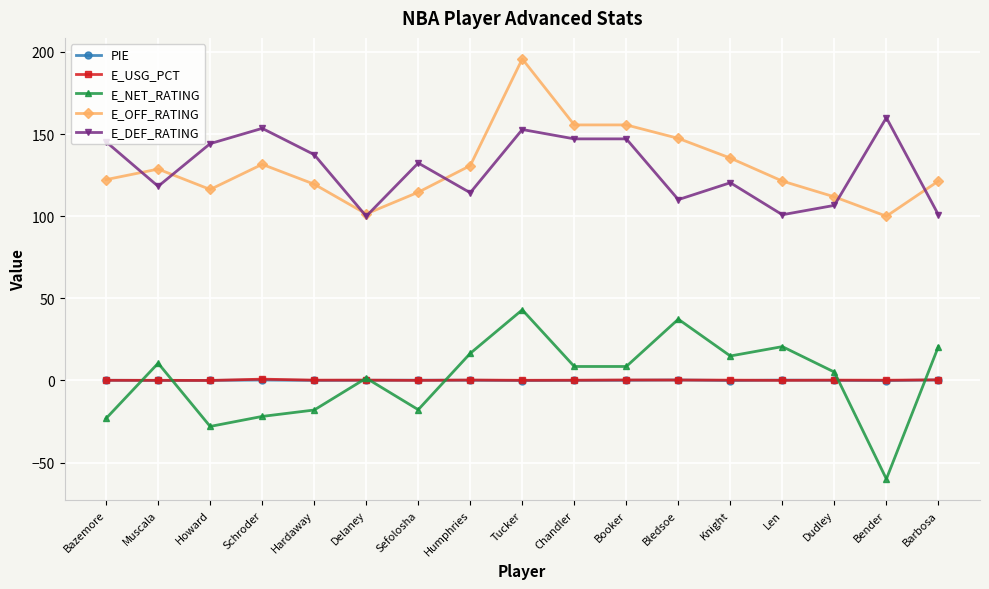

Which series ends up on top after the final intersection of E_NET_RATING and PIE?

E_NET_RATING